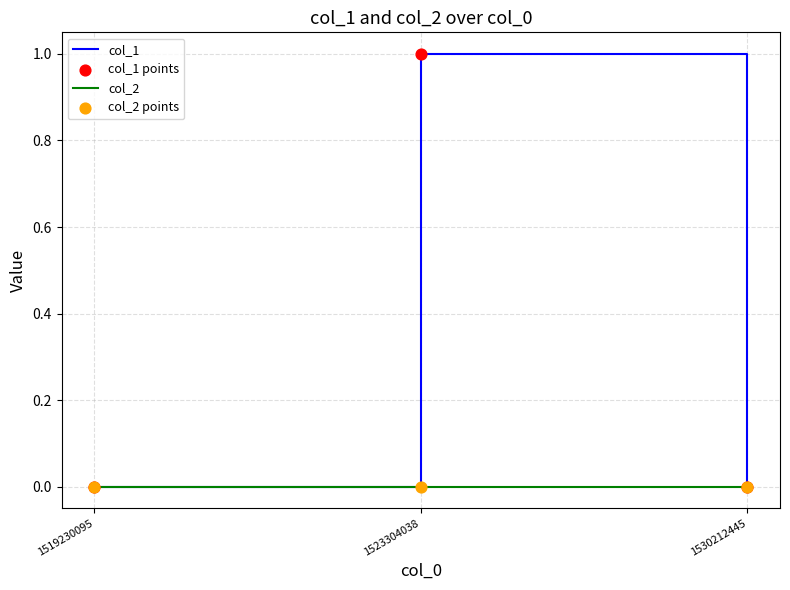

Which series changed the most between 1519230095 and 1523304038?

col_1